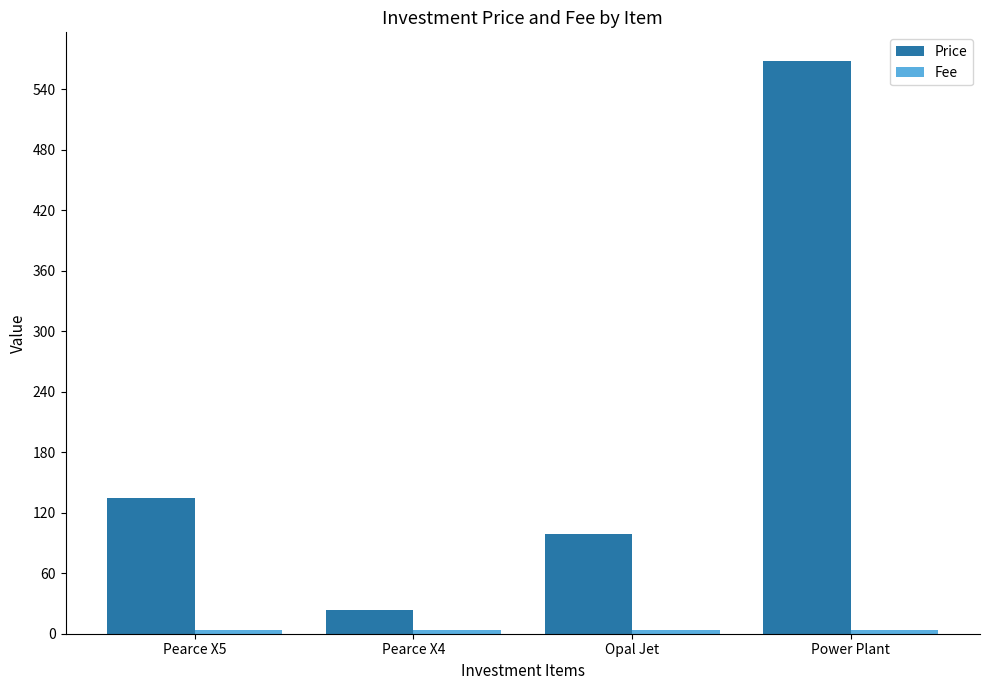

What position from the left is Pearce X4?

2